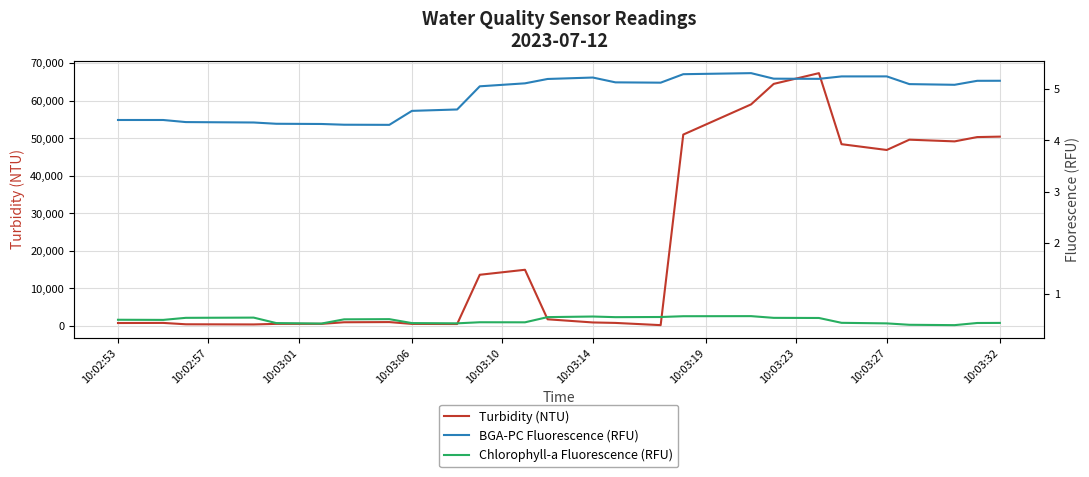

How many values in the BGA-PC Fluorescence (RFU) series exceed 5?

24